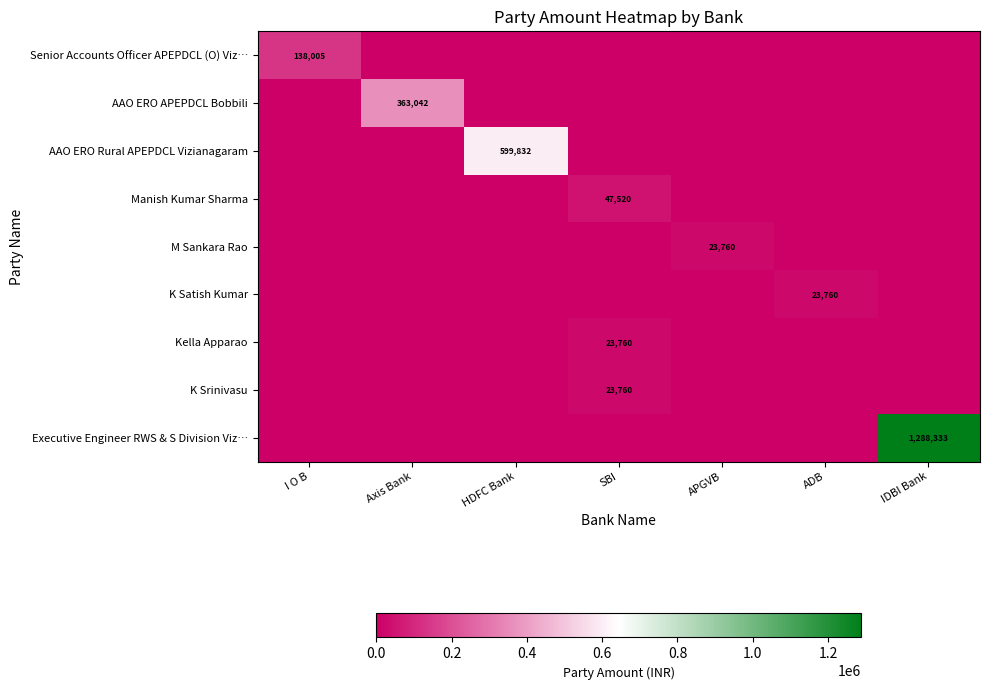

Count the number of data series in this chart.

9